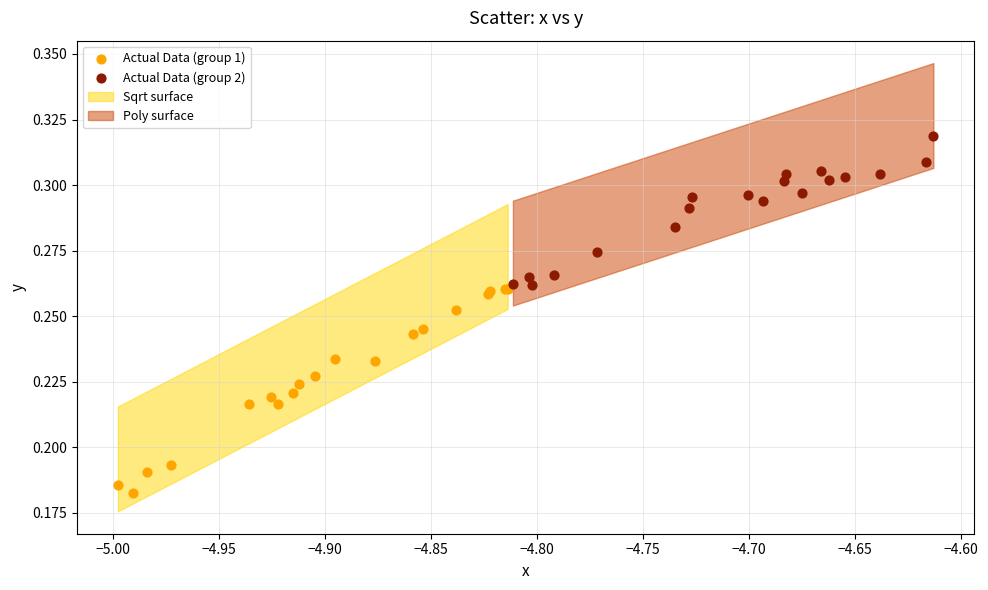

Which series contains the lowest Y value?

Actual Data (group 1)